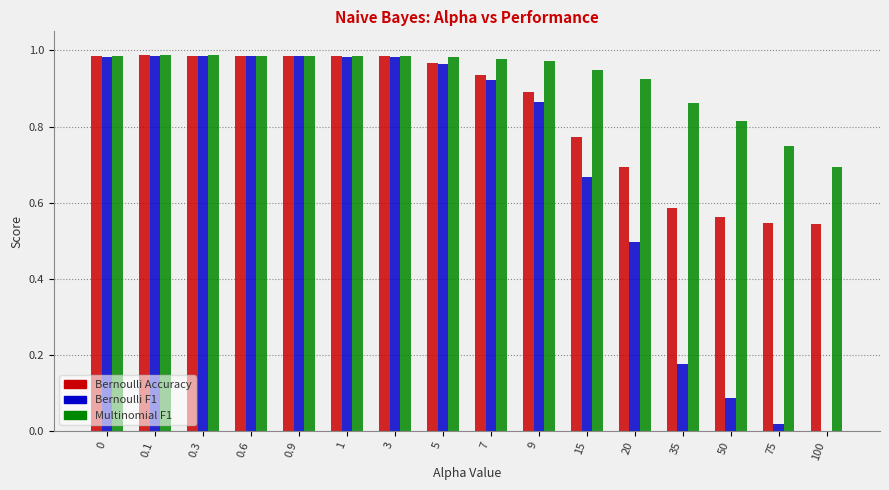

What is the sum of all Multinomial F1 values?

14.8